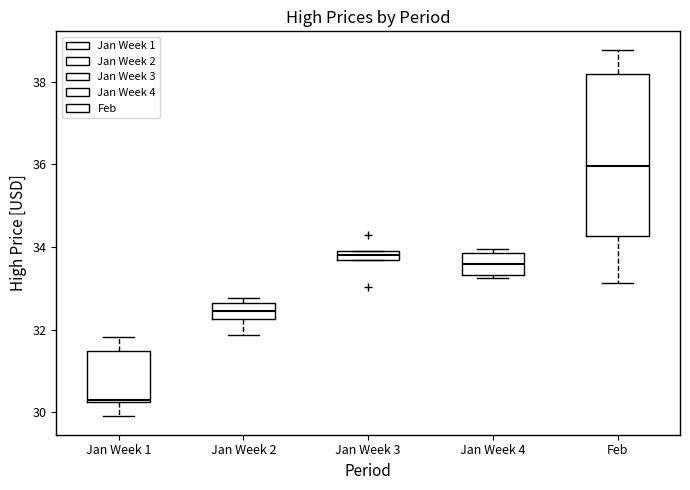

Where is the upper edge of the box for Jan Week 3 on the y-axis? The values are not printed on the chart, so give them approximately, as read against the axis.

34.0